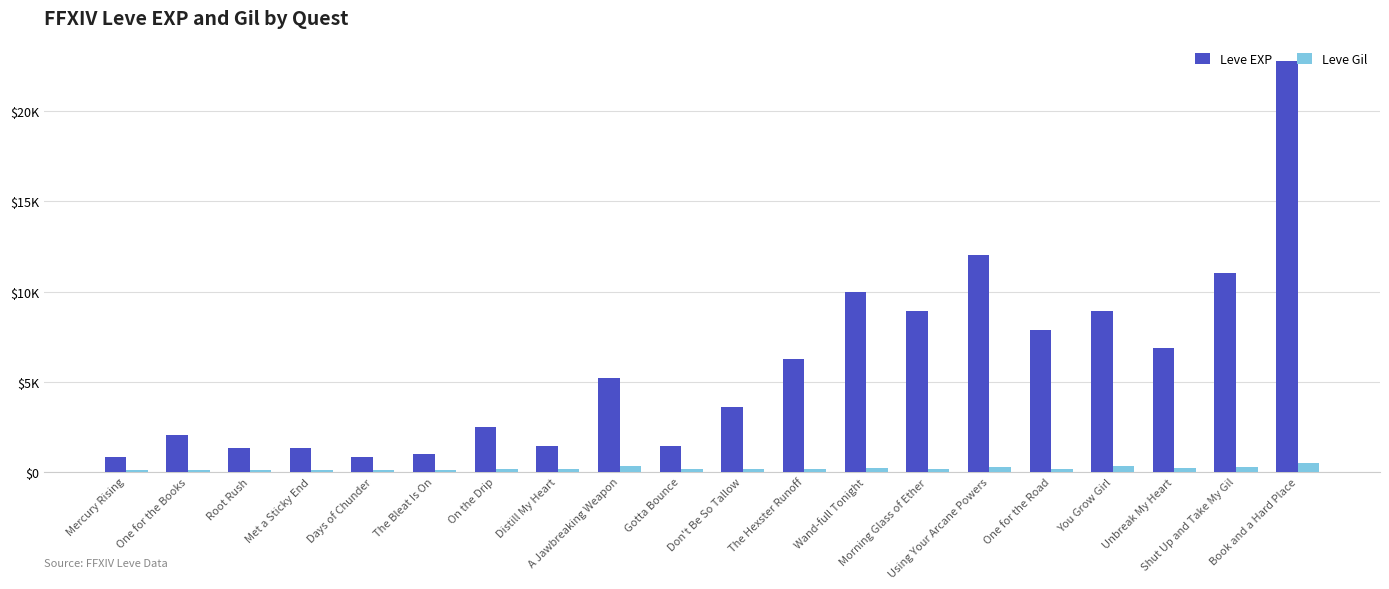

Rank the series by their average value, from lowest to highest.

Leve Gil, Leve EXP